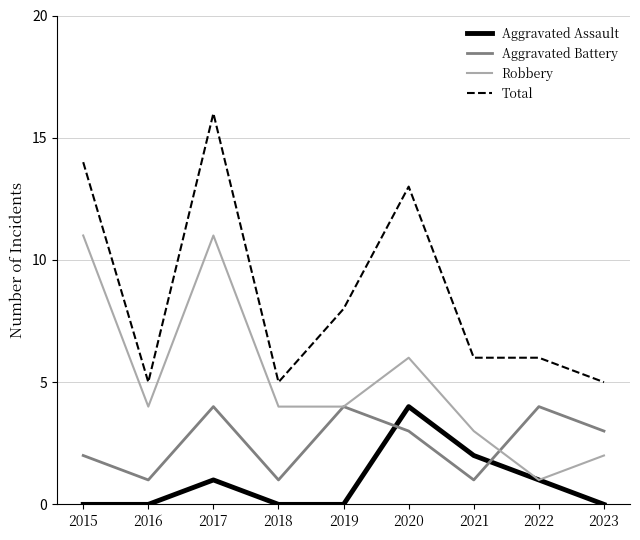

At which category is the sum across all series the highest?

2017